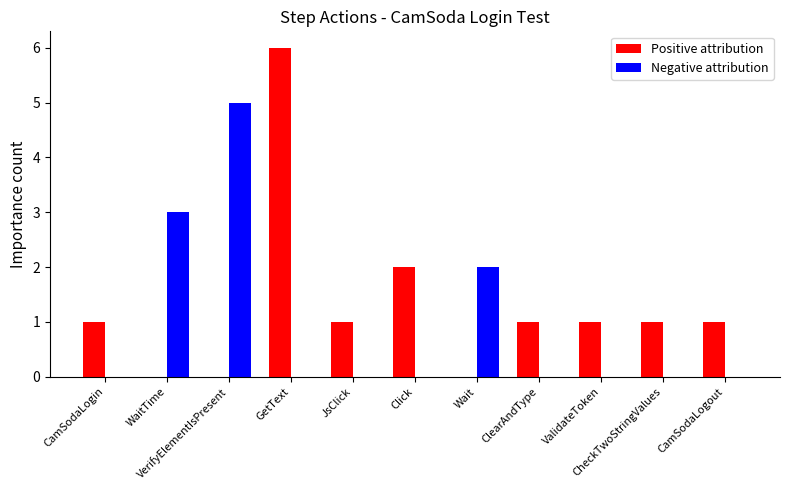

What is the total value across all series at ClearAndType?

1